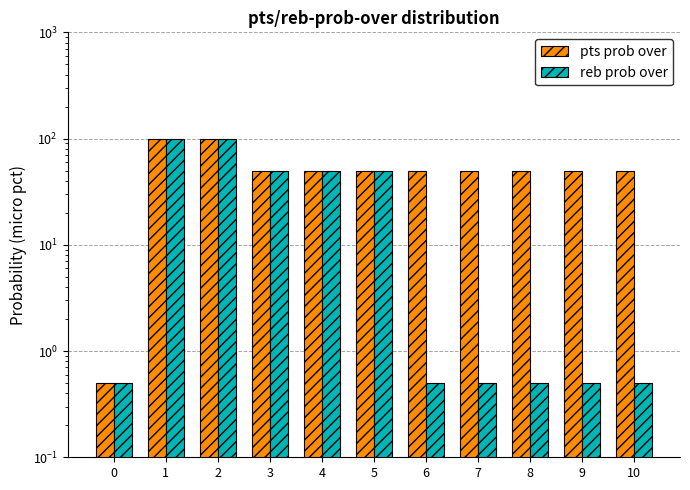

Reading left to right, transcribe all the data shown in this chart.

pts prob over: 0.5	100.0	100.0	50.0	50.0	50.0	50.0	50.0	50.0	50.0	50.0
reb prob over: 0.5	100.0	100.0	50.0	50.0	50.0	0.5	0.5	0.5	0.5	0.5